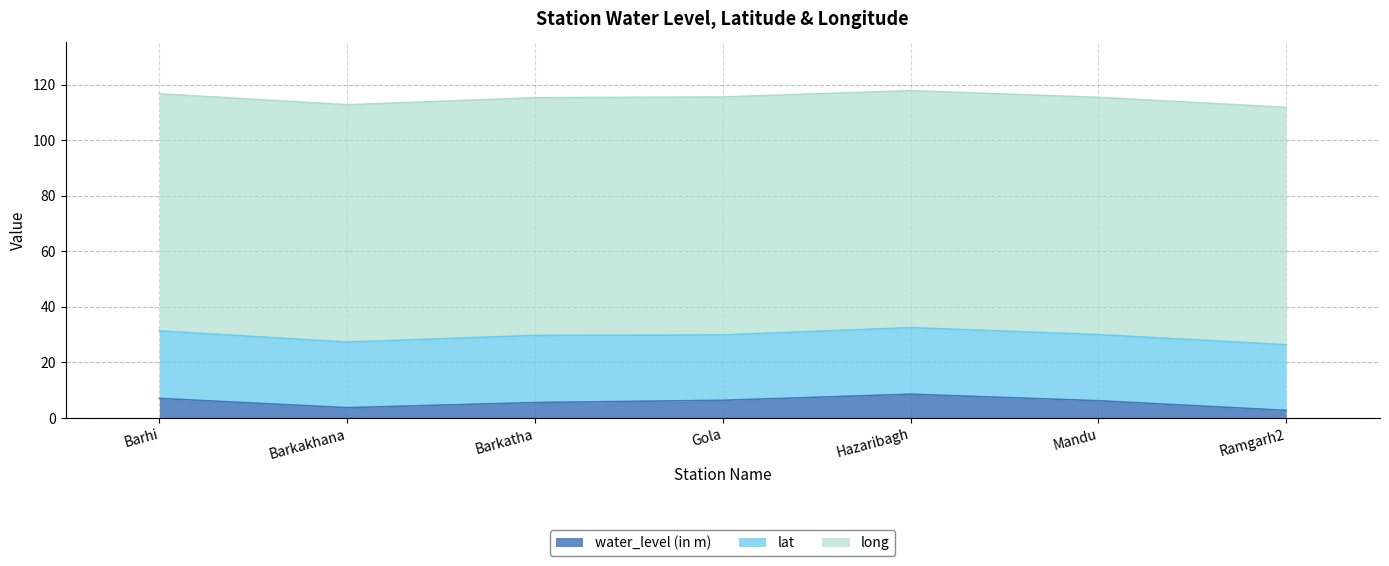

In lat, how many points are higher than both neighbors (excluding endpoints)?

2